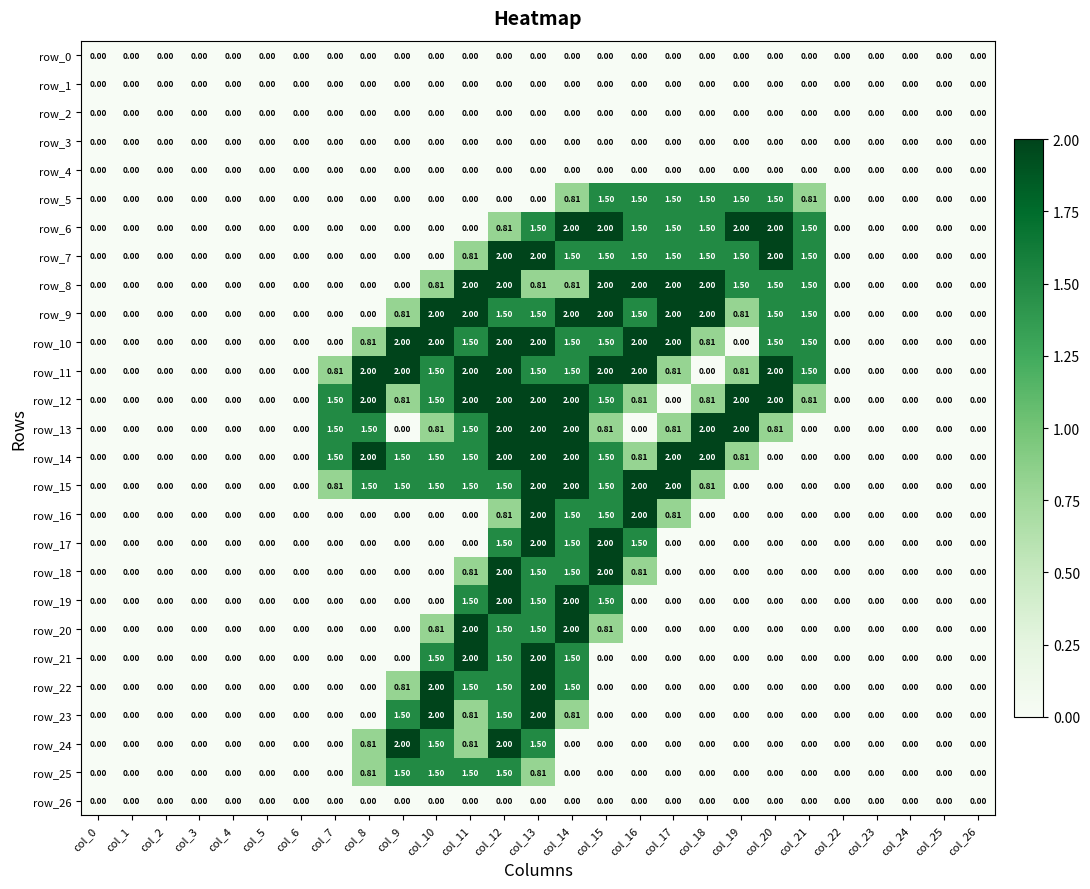

True or false: row_2 has a value of 0.0 at col_11.

True